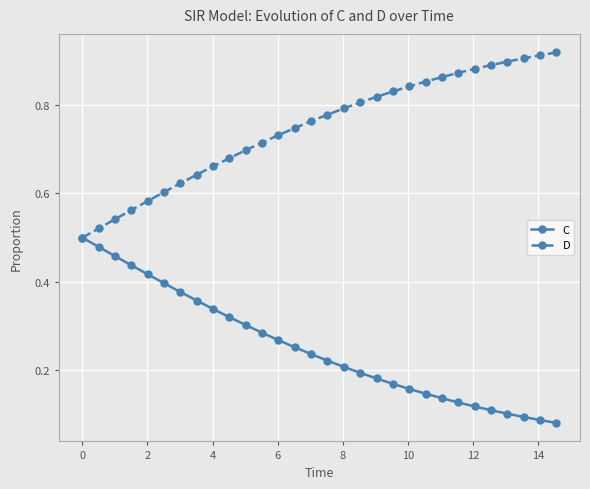

Rank the series by their maximum value, from lowest to highest.

C, D